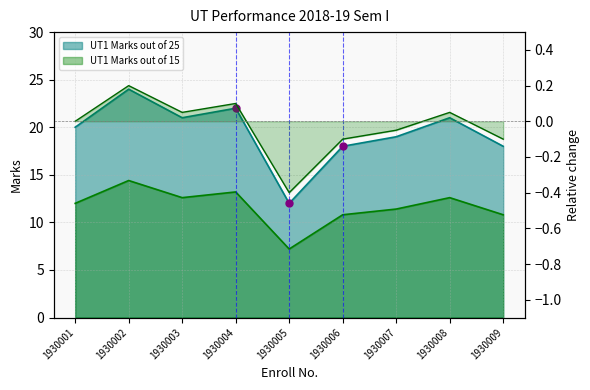

How many points are lower than both their immediate neighbors (excluding endpoints)?

2